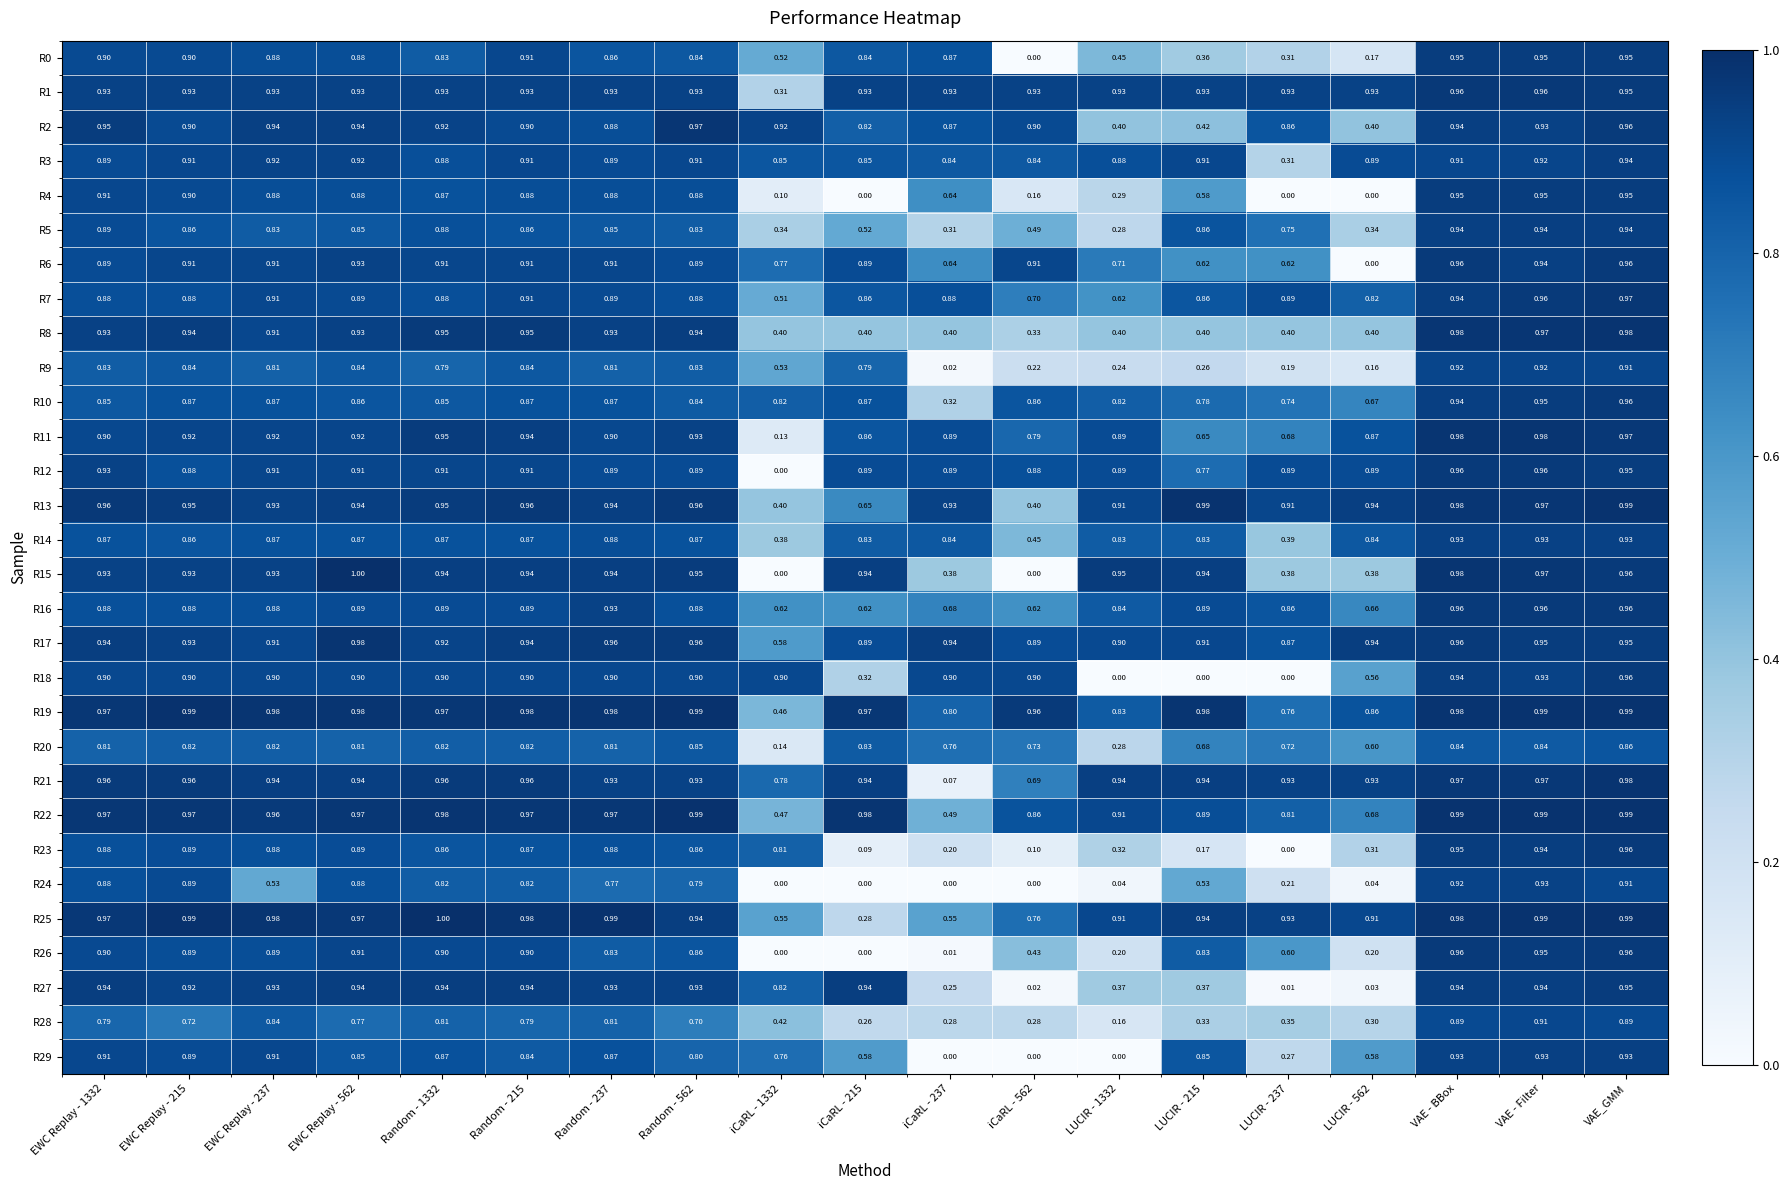

At which category is the sum across all series the highest?

VAE_GMM